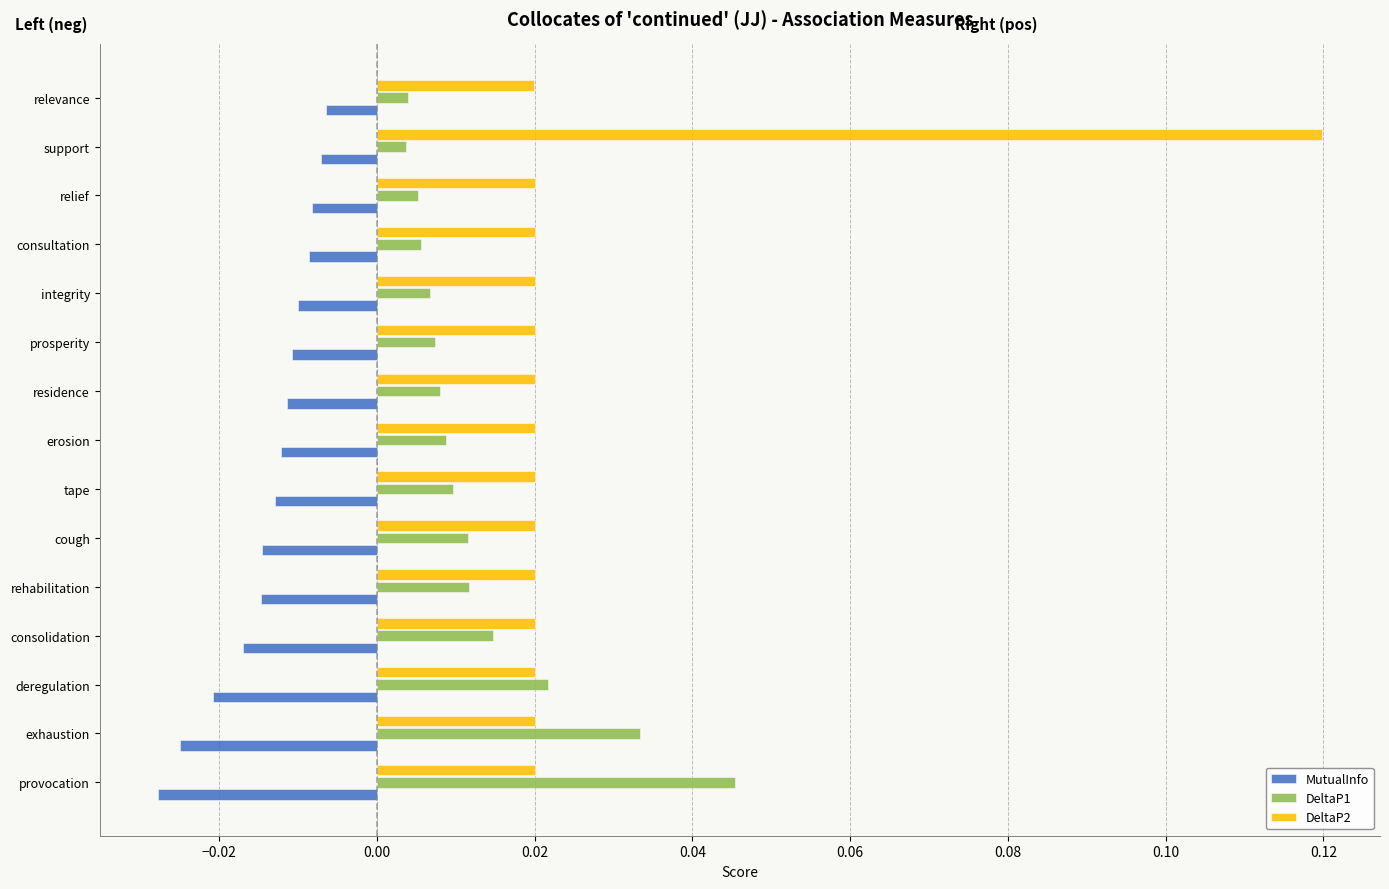

Which category has the highest value across all series?

support